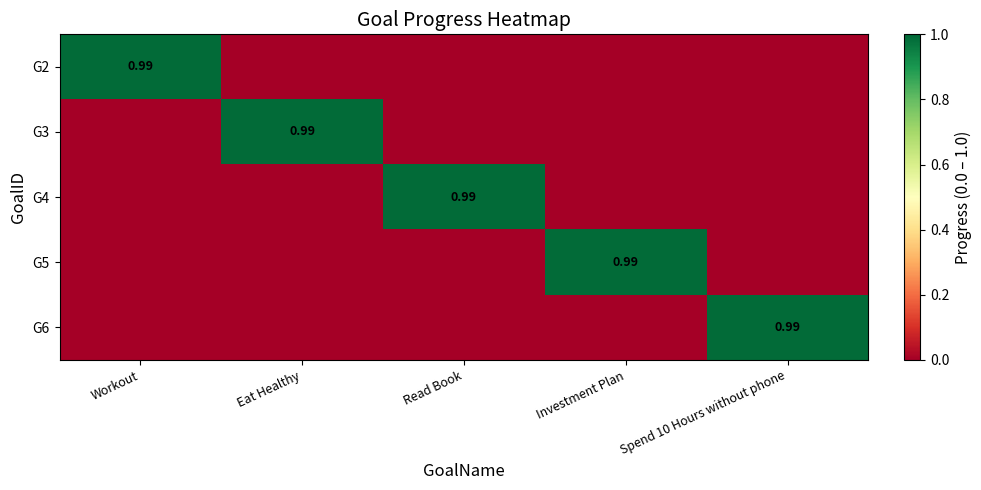

At how many categories does at least one series exceed 0?

5